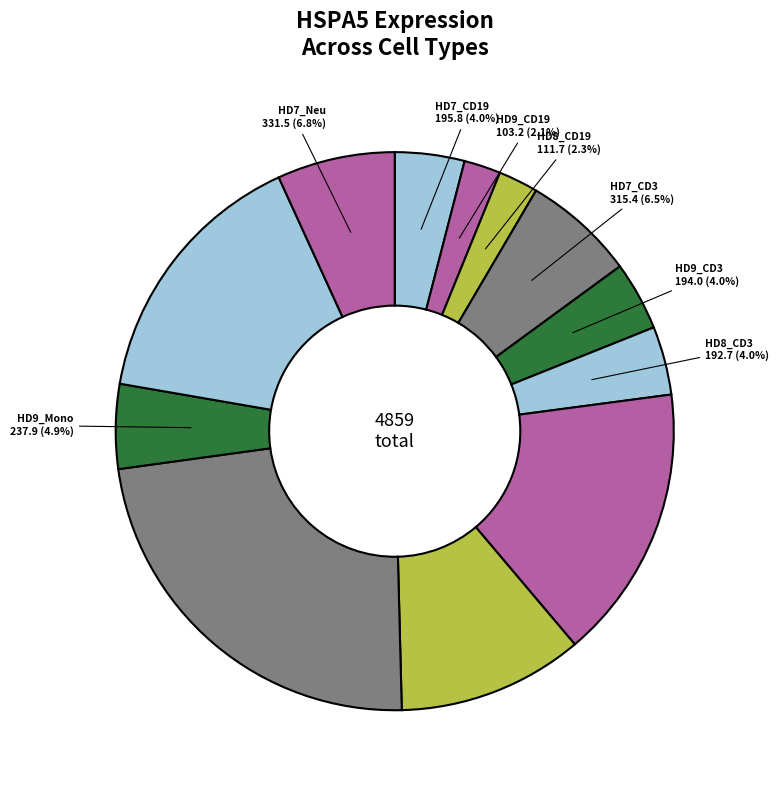

Does HD7_CD3 account for over 50% of the chart?

No